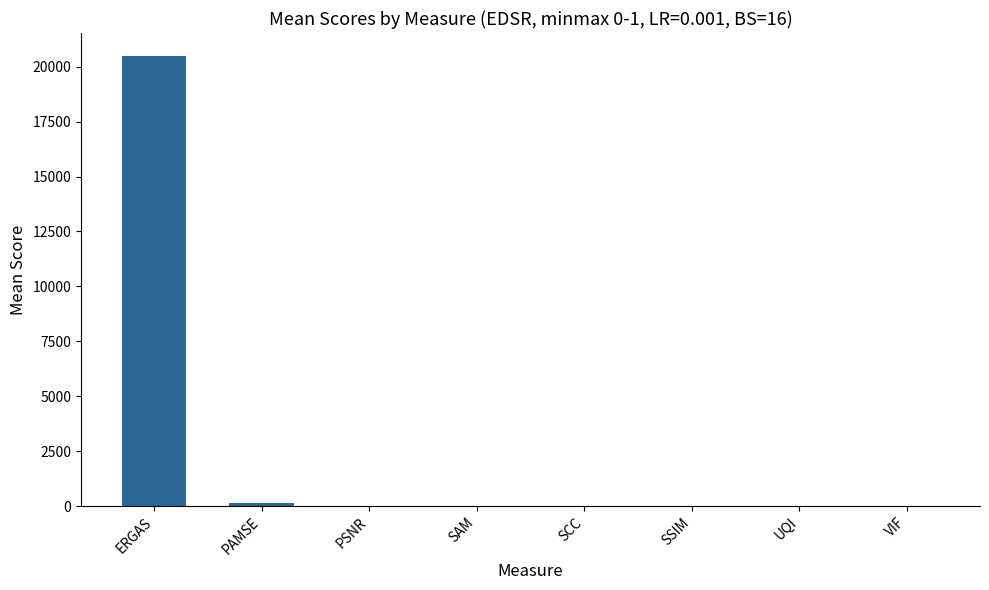

Is it true that the value at SCC is 0.4?

True